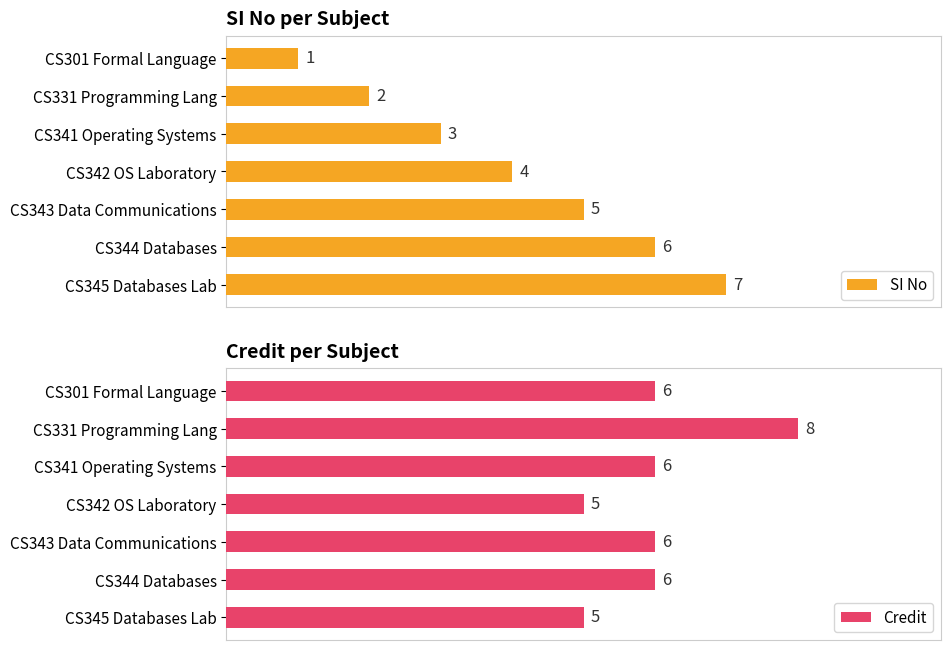

How many data points in Credit are above 6?

1